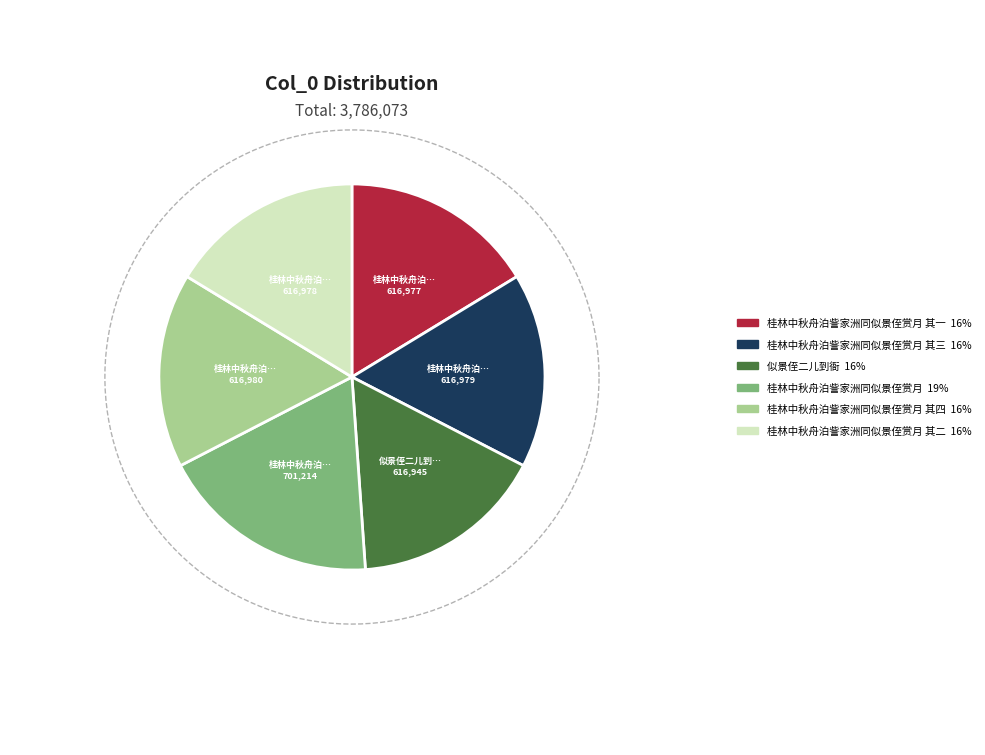

The 桂林中秋舟泊訾家洲同似景侄赏月 其四 slice represents 29% of the pie. True or false?

False